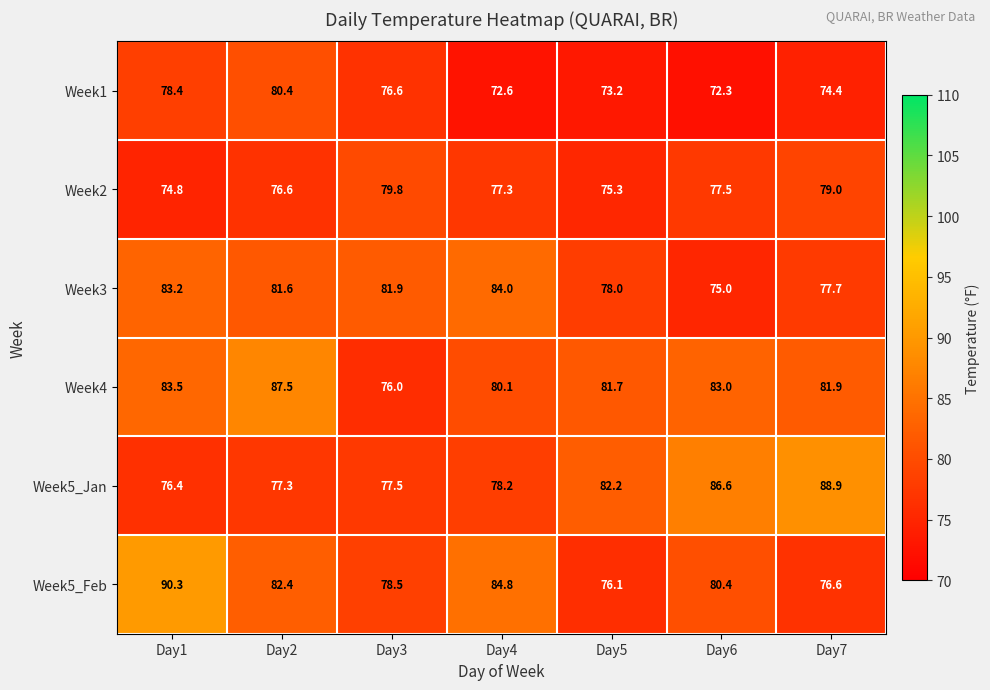

What is the sum of all Week4 values?

573.7